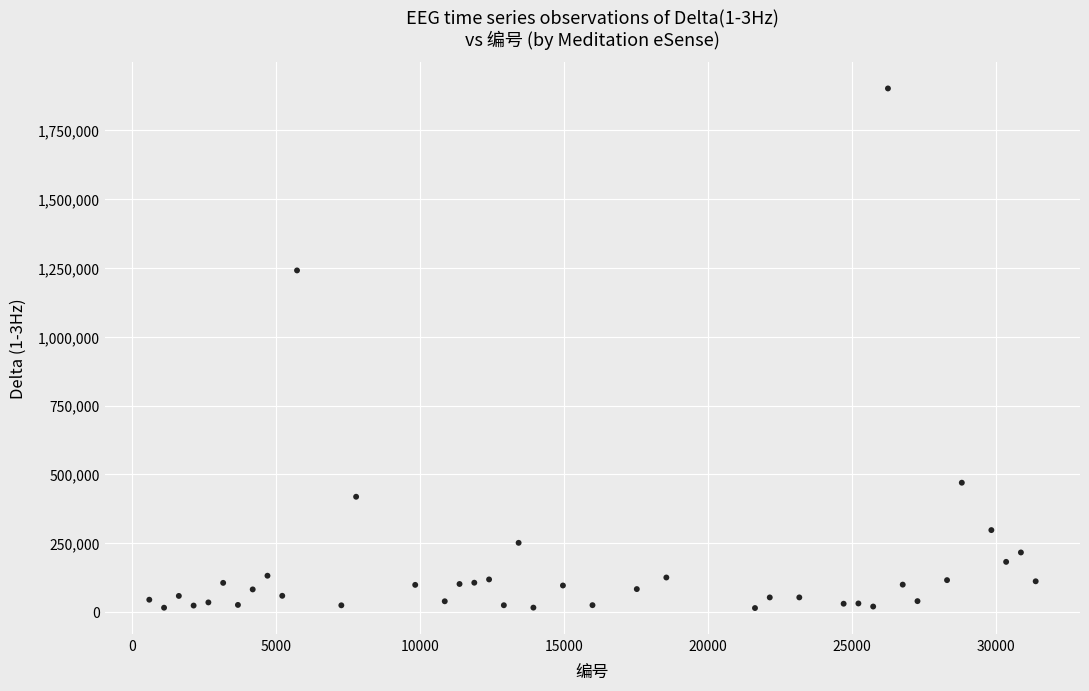

What Y value in the scatter plot is closest to 957985?

1240362